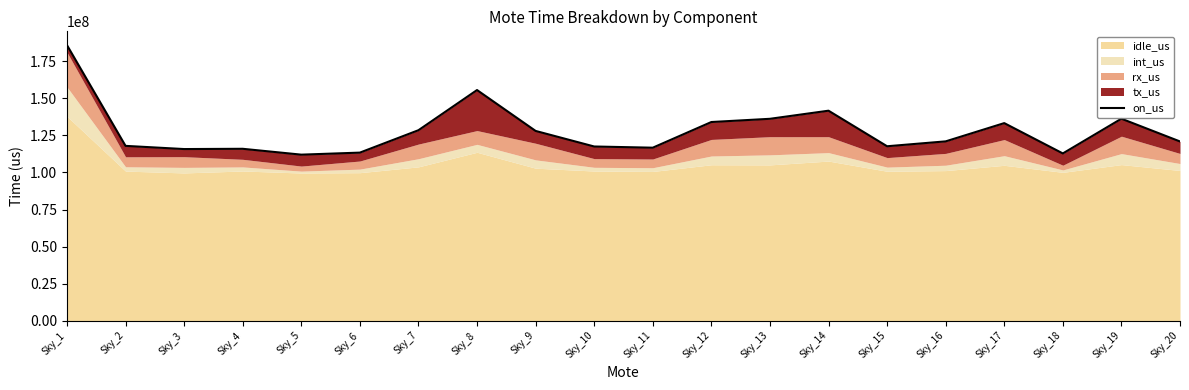

Count the number of categories in the chart.

20